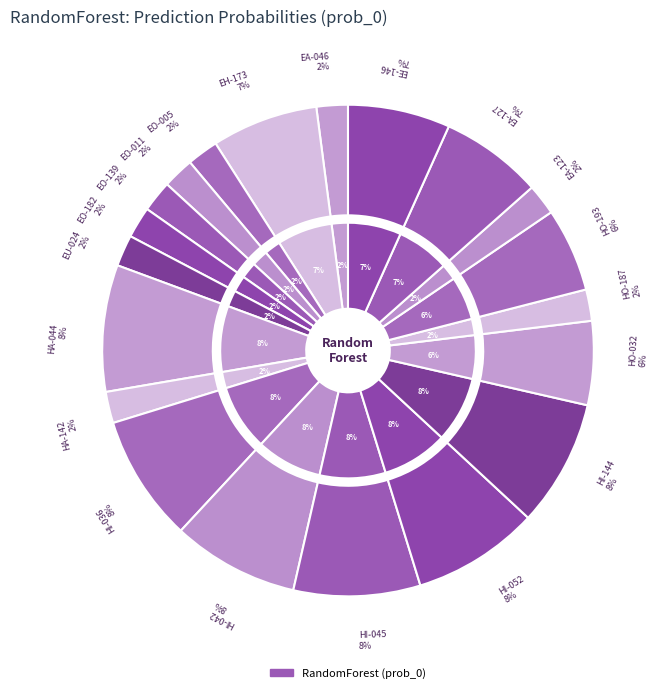

Which has a higher value, EO-005 or HI-052?

HI-052